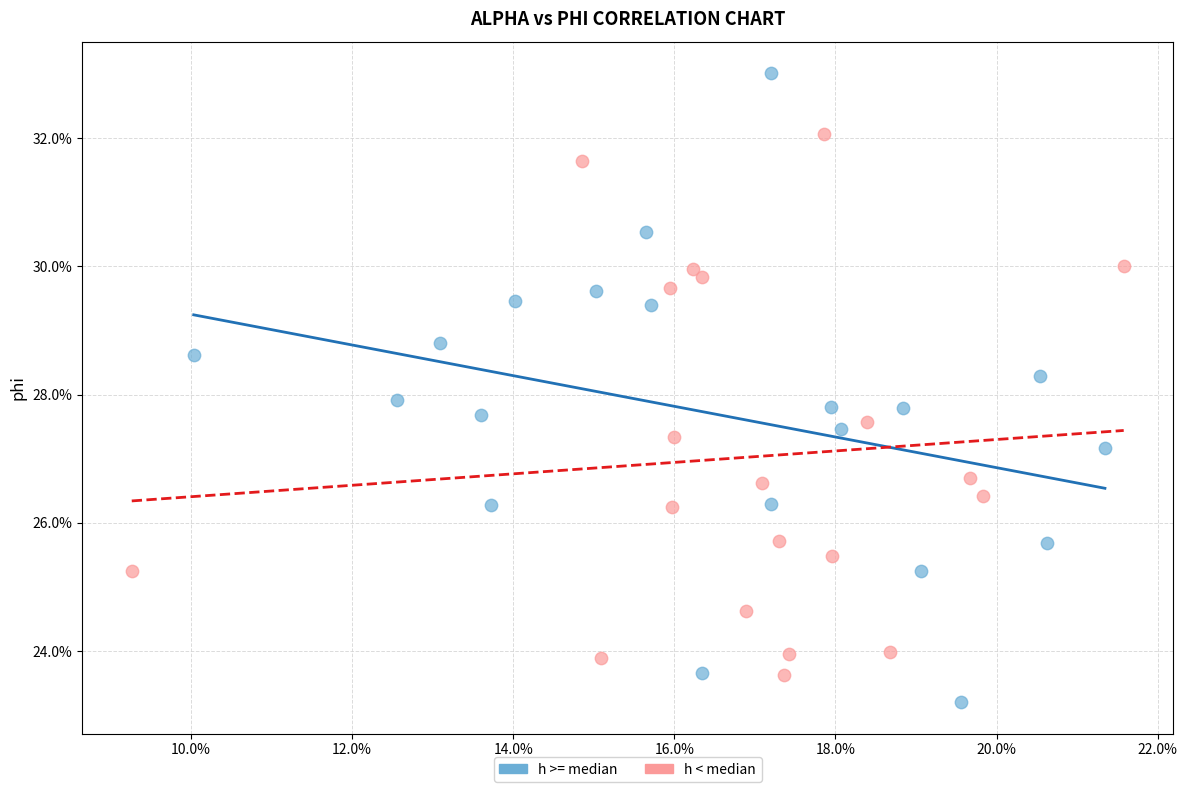

What are all the series names shown in the legend?

h >= median, h < median